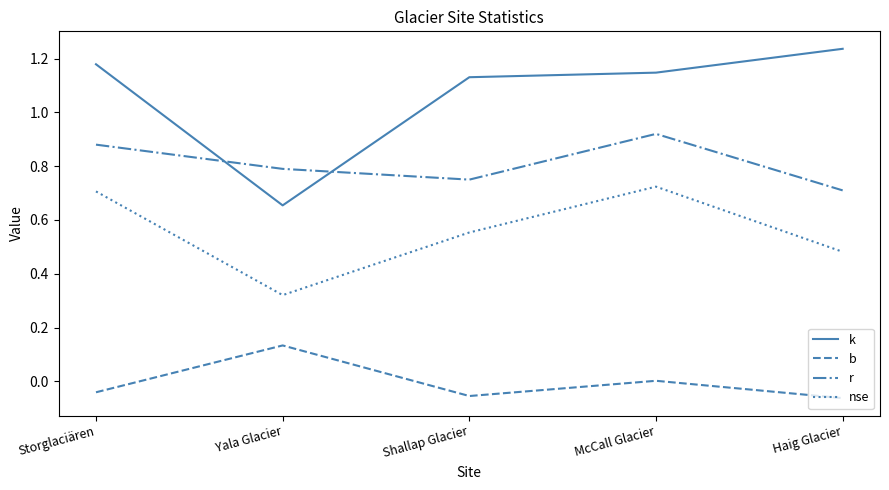

The value of nse at Shallap Glacier is 0.9. True or false?

False